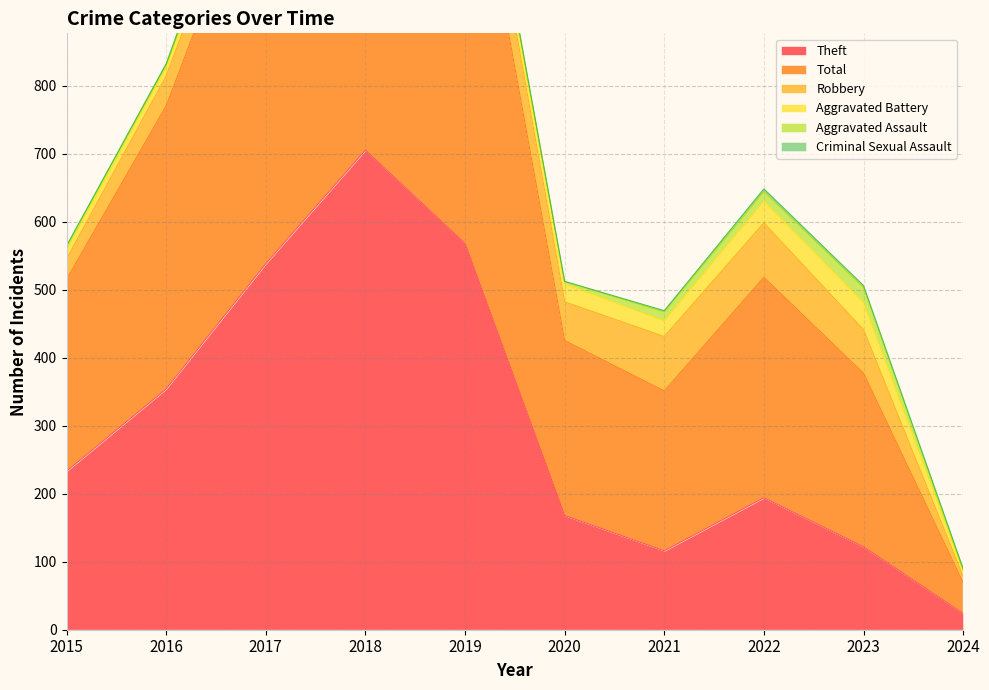

Reading left to right, list all the values displayed in this chart.

Theft: 2015=233	2016=354	2017=538	2018=705	2019=568	2020=168	2021=116	2022=194	2023=122	2024=24
Total: 2015=282	2016=416	2017=617	2018=797	2019=660	2020=257	2021=235	2022=324	2023=255	2024=45
Robbery: 2015=30	2016=44	2017=49	2018=67	2019=69	2020=57	2021=80	2022=80	2023=64	2024=9
Aggravated Battery: 2015=13	2016=13	2017=17	2018=18	2019=14	2020=26	2021=23	2022=32	2023=40	2024=8
Aggravated Assault: 2015=6	2016=3	2017=12	2018=5	2019=8	2020=4	2021=13	2022=14	2023=22	2024=2
Criminal Sexual Assault: 2015=0	2016=2	2017=1	2018=2	2019=1	2020=0	2021=2	2022=4	2023=3	2024=2